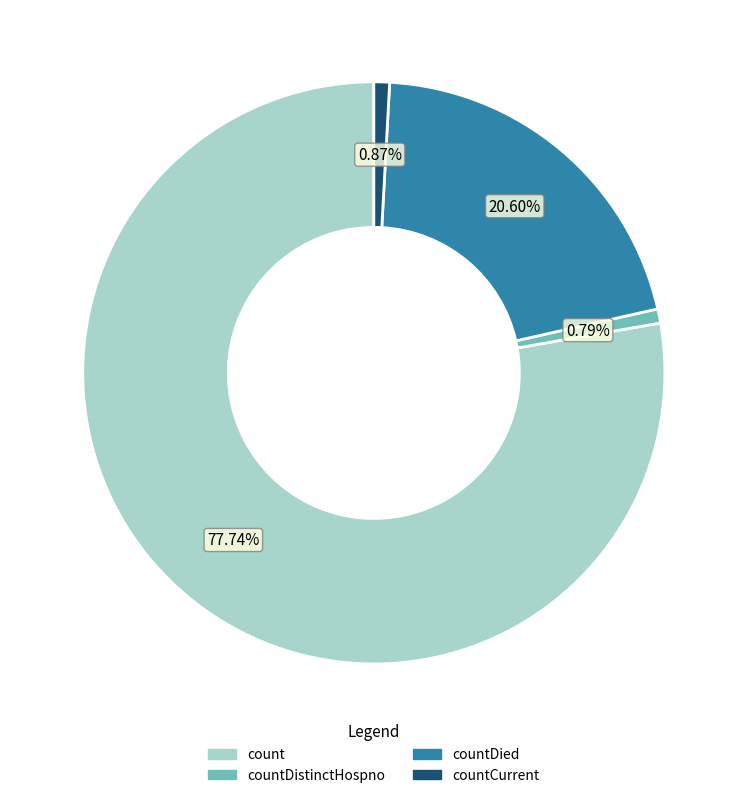

To the nearest percent, what is the difference between the largest and smallest slice percentages?

77%